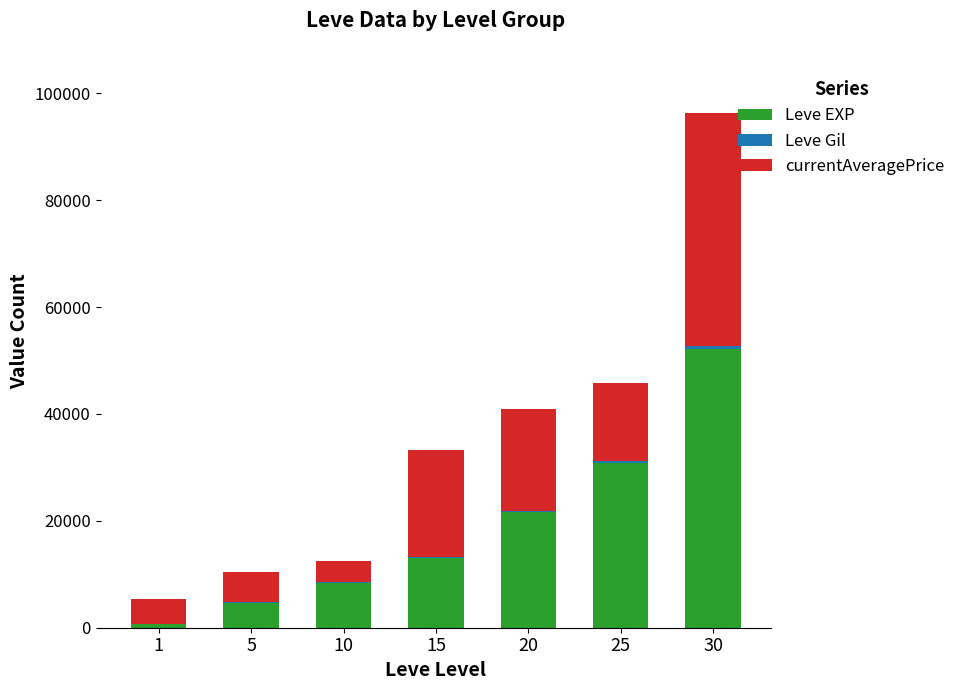

At which category is the sum across all series the highest?

30